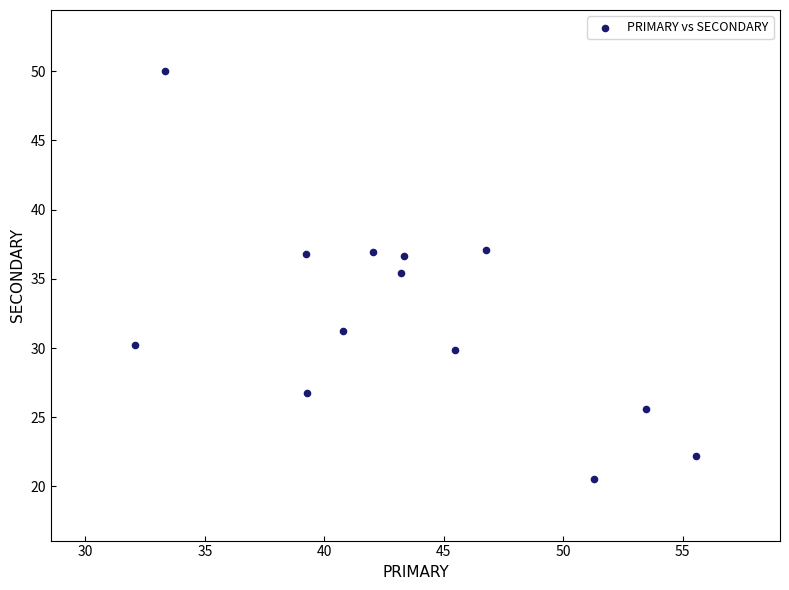

What Y value in the scatter plot is closest to 35?

35.4